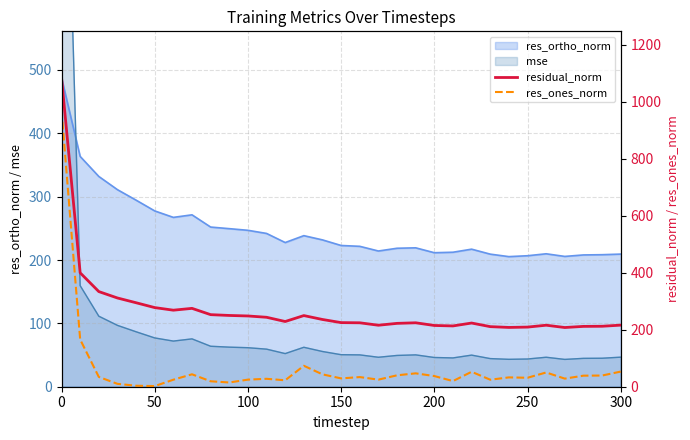

What is the minimum value for res_ortho_norm?

205.4